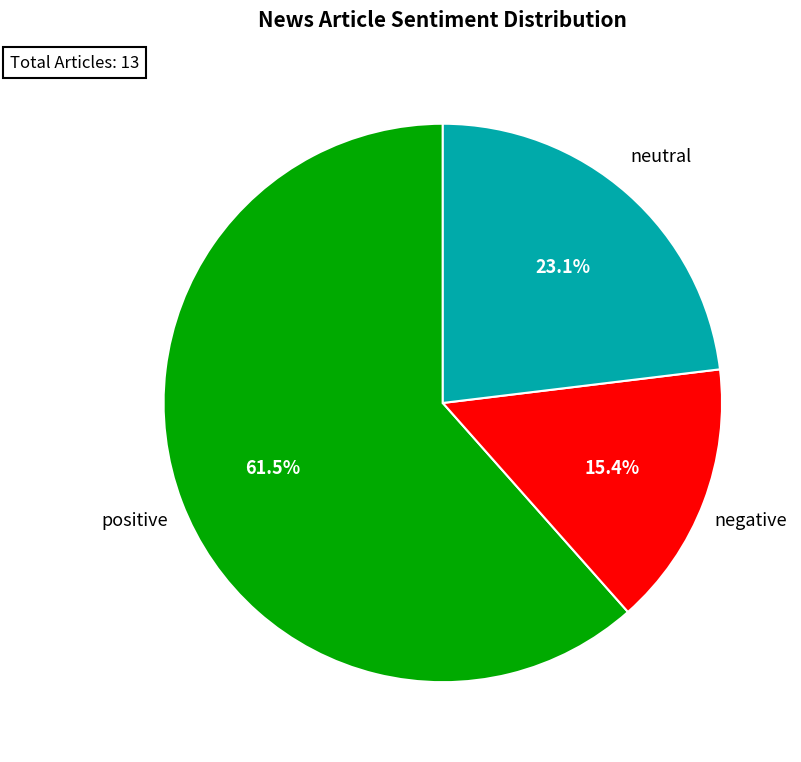

To the nearest percent, what percentage of the pie is neutral?

23%